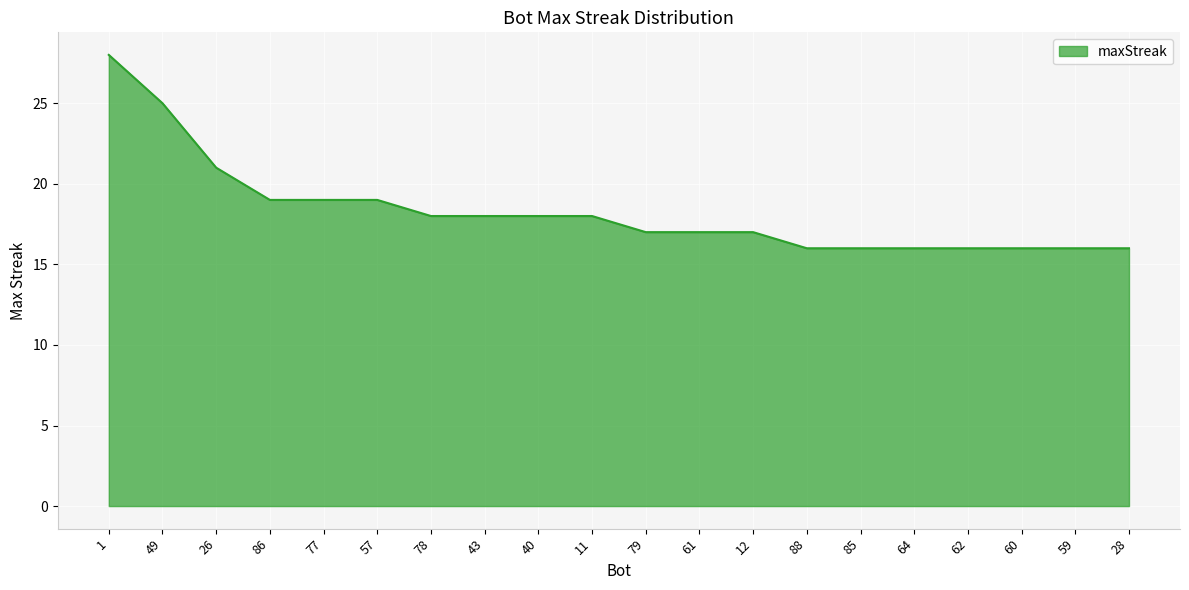

What is the ratio of the value at 11 to the value at 40?

1.0